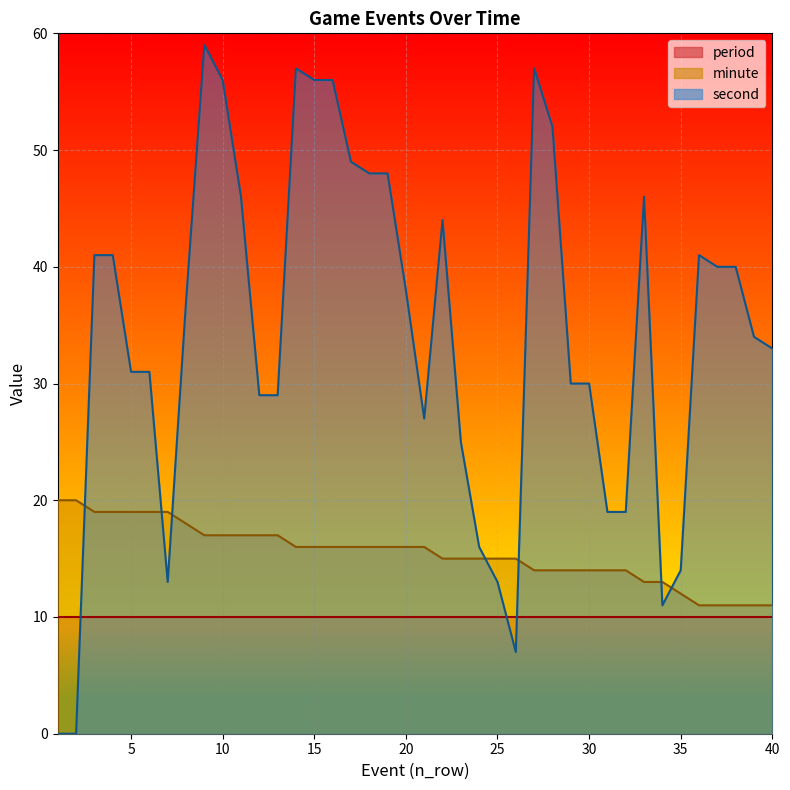

True or false: minute has a value of 15 at 24.

True